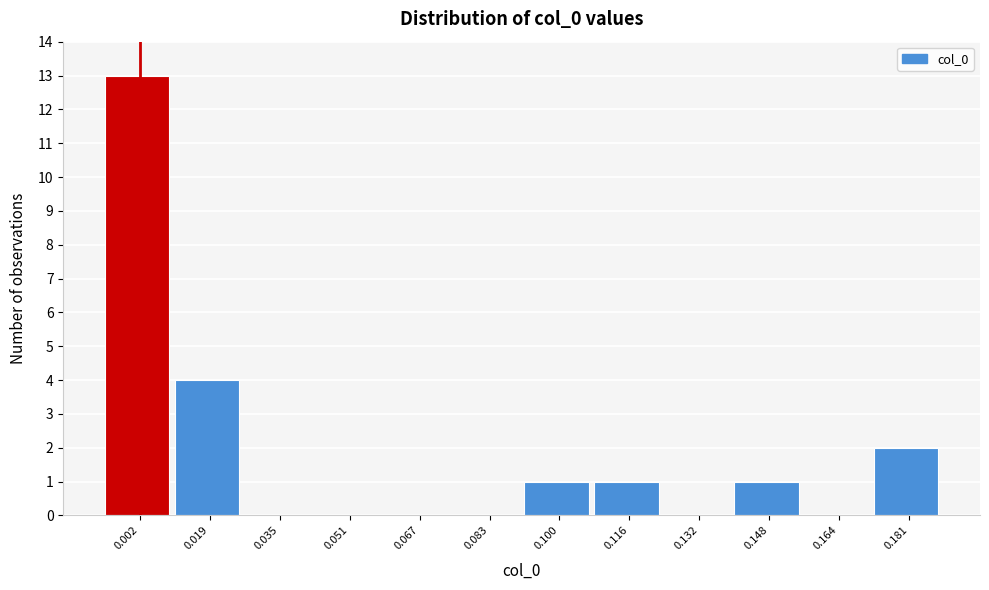

Reading left to right, extract all data points from this chart.

0.002=13	0.019=4	0.035=0	0.051=0	0.067=0	0.083=0	0.100=1	0.116=1	0.132=0	0.148=1	0.164=0	0.181=2